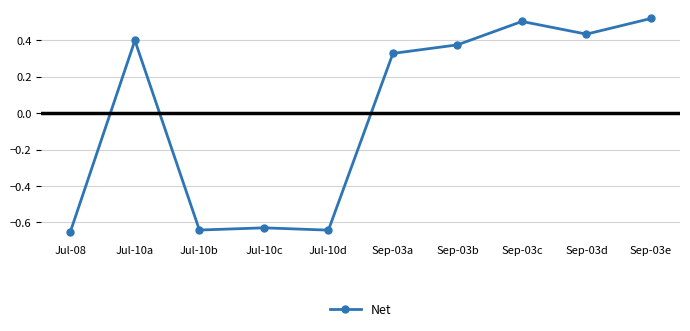

What is the label of the 6th point from the right?

Jul-10d